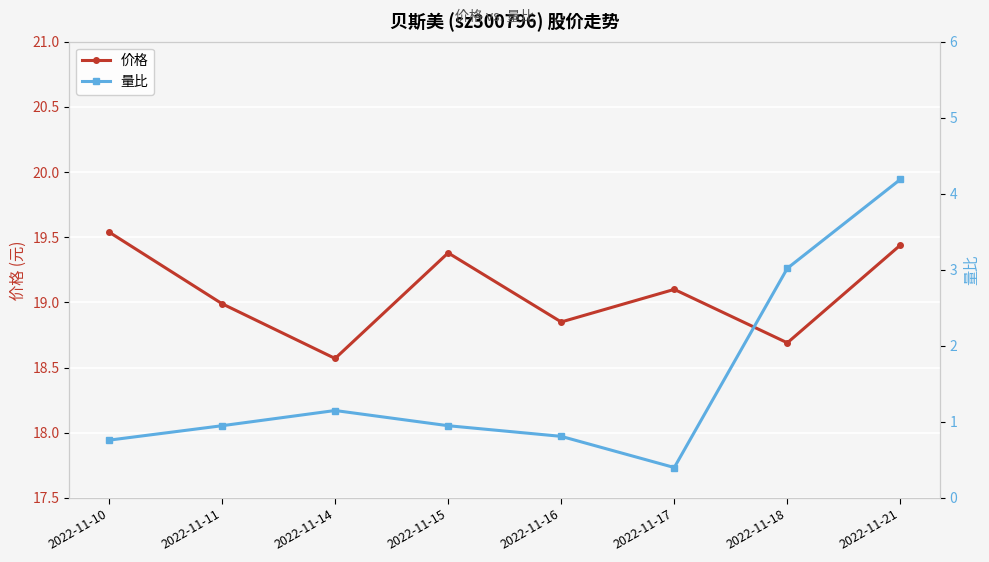

True or false: 价格 and 量比 intersect in this chart.

False